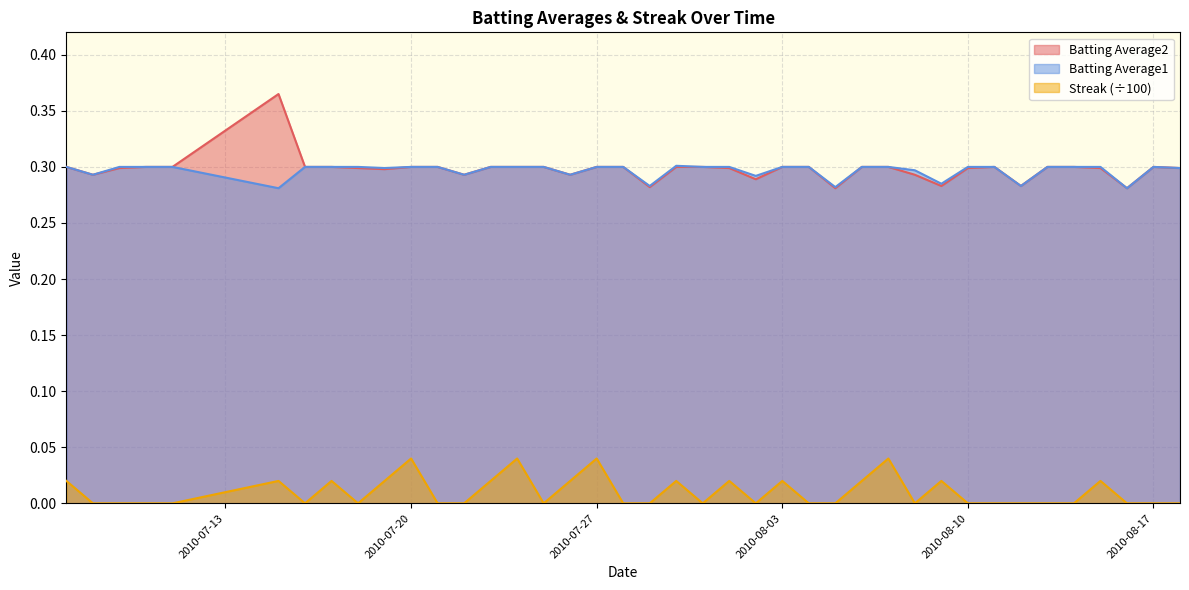

True or false: Batting Average1 and Streak (÷100) cross at least once.

False